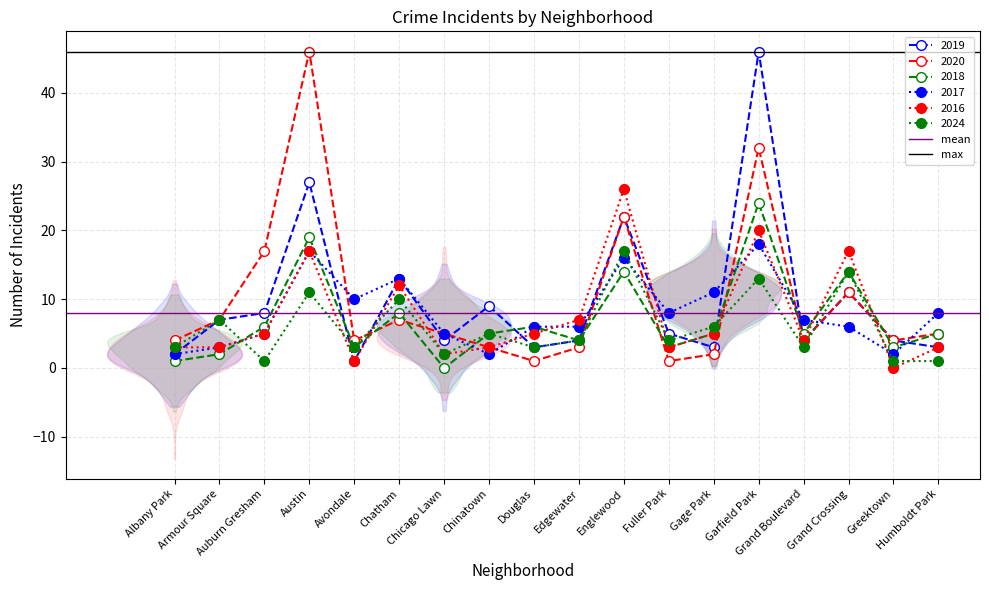

The mean series shows 8.1 at Albany Park. True or false?

True